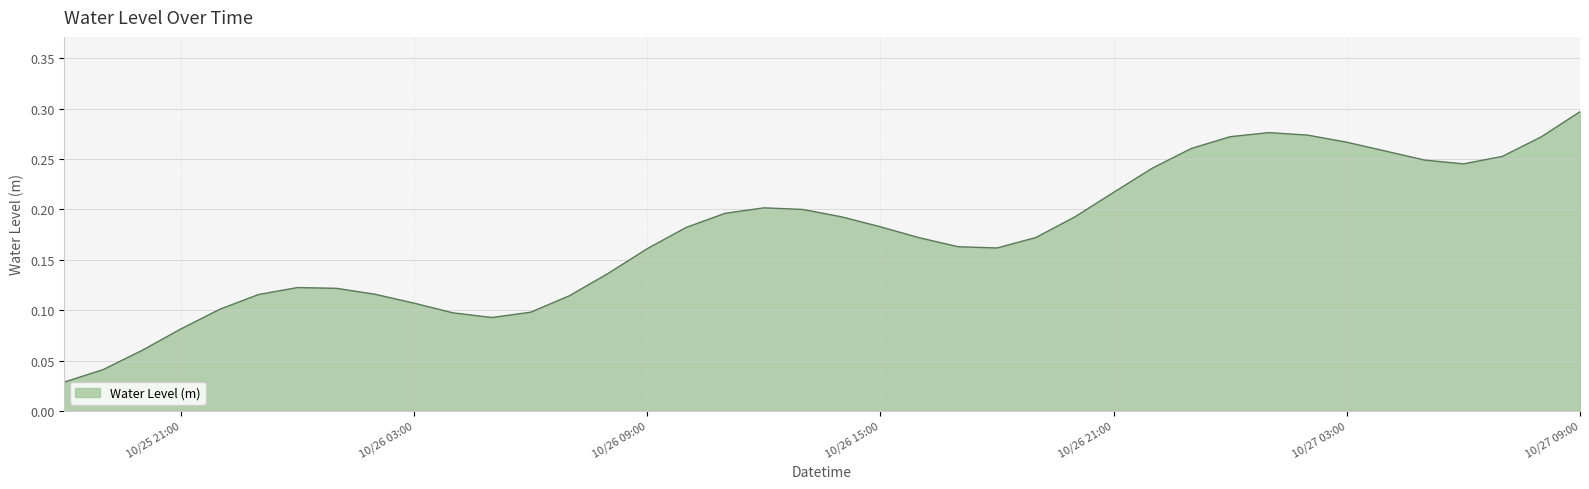

Which label corresponds to the largest value in the chart?

10/27 09:00